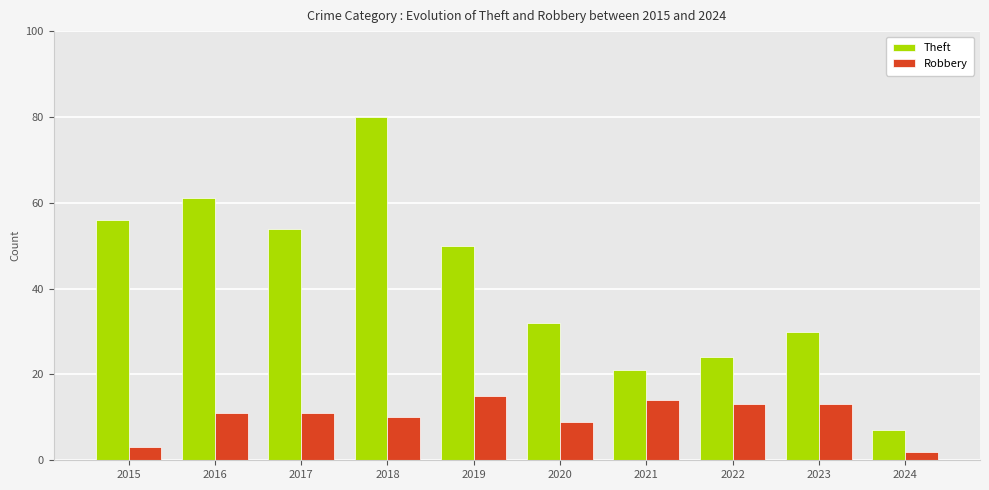

Which series has the largest range (max minus min)?

Theft